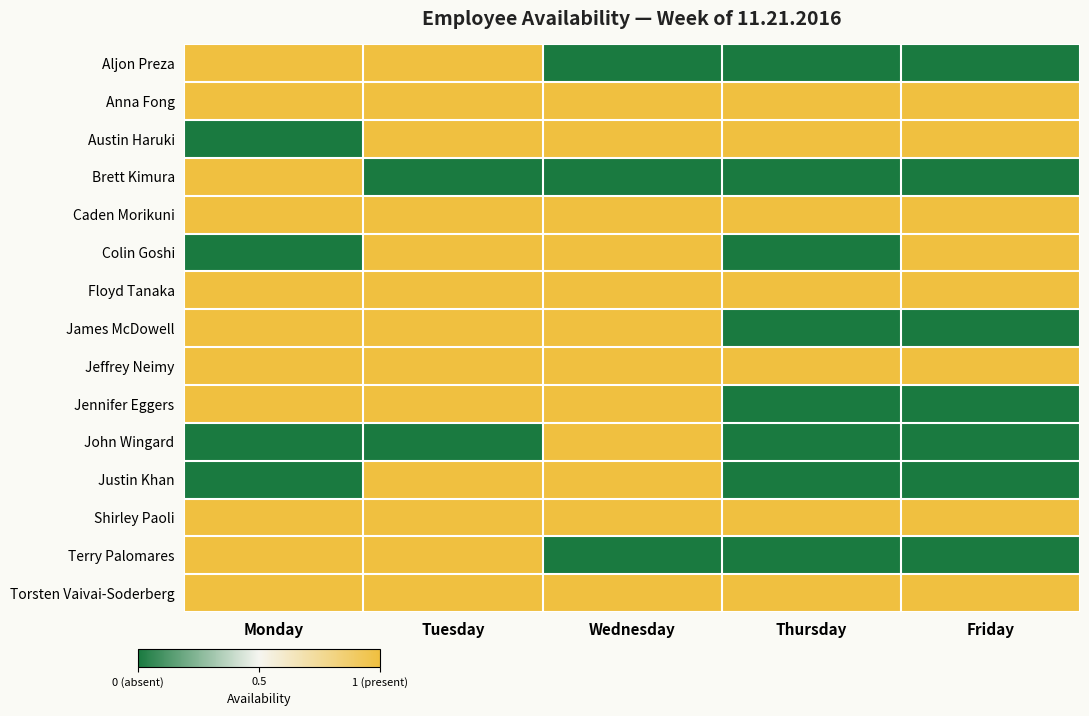

Which series changed the most between Monday and Tuesday?

Austin Haruki